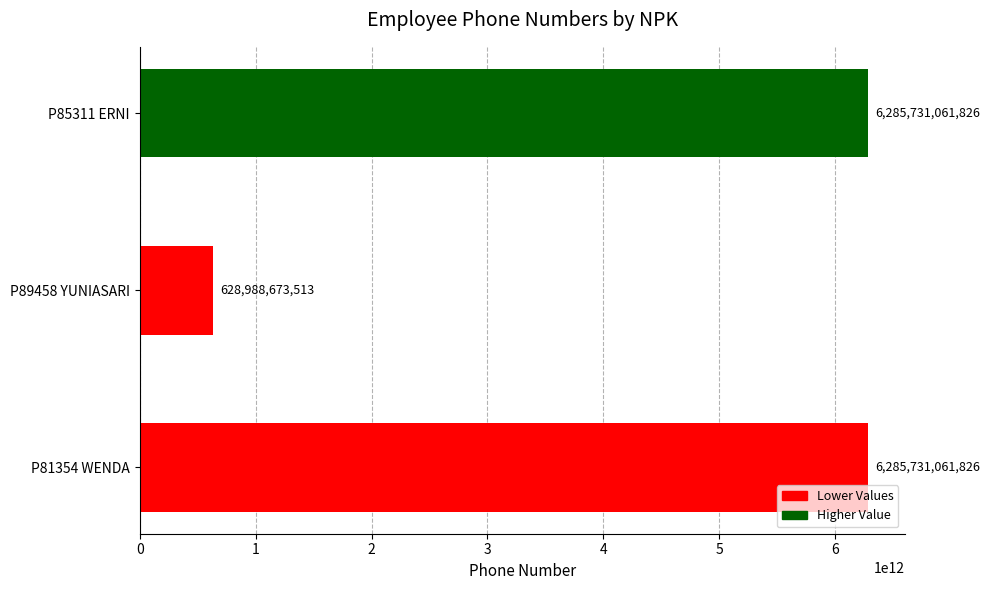

Reading left to right, what are all the values shown in this chart?

P81354 WENDA=6285731061826	P89458 YUNIASARI=628988673513	P85311 ERNI=6285731061826